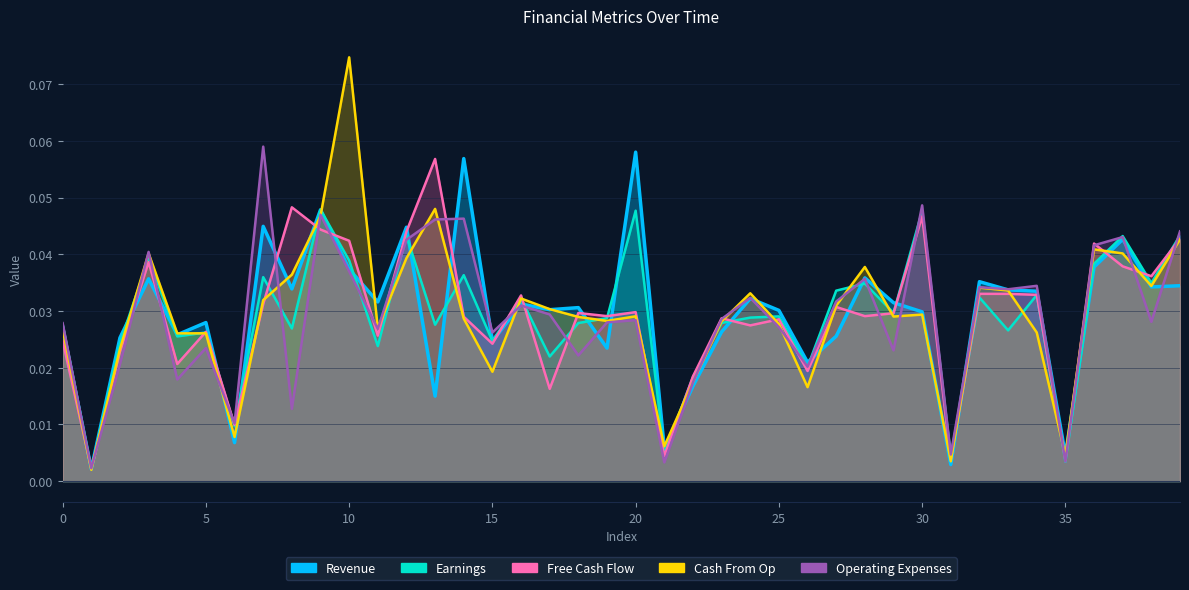

Reading left to right, extract all data points from this chart.

Revenue: 0=0.0	1=0.0	2=0.0	3=0.0	4=0.0	5=0.0	6=0.0	7=0.0	8=0.0	9=0.0	10=0.0	11=0.0	12=0.0	13=0.0	14=0.1	15=0.0	16=0.0	17=0.0	18=0.0	19=0.0	20=0.1	21=0.0	22=0.0	23=0.0	24=0.0	25=0.0	26=0.0	27=0.0	28=0.0	29=0.0	30=0.0	31=0.0	32=0.0	33=0.0	34=0.0	35=0.0	36=0.0	37=0.0	38=0.0	39=0.0
Earnings: 0=0.0	1=0.0	2=0.0	3=0.0	4=0.0	5=0.0	6=0.0	7=0.0	8=0.0	9=0.0	10=0.0	11=0.0	12=0.0	13=0.0	14=0.0	15=0.0	16=0.0	17=0.0	18=0.0	19=0.0	20=0.0	21=0.0	22=0.0	23=0.0	24=0.0	25=0.0	26=0.0	27=0.0	28=0.0	29=0.0	30=0.0	31=0.0	32=0.0	33=0.0	34=0.0	35=0.0	36=0.0	37=0.0	38=0.0	39=0.0
Free Cash Flow: 0=0.0	1=0.0	2=0.0	3=0.0	4=0.0	5=0.0	6=0.0	7=0.0	8=0.0	9=0.0	10=0.0	11=0.0	12=0.0	13=0.1	14=0.0	15=0.0	16=0.0	17=0.0	18=0.0	19=0.0	20=0.0	21=0.0	22=0.0	23=0.0	24=0.0	25=0.0	26=0.0	27=0.0	28=0.0	29=0.0	30=0.0	31=0.0	32=0.0	33=0.0	34=0.0	35=0.0	36=0.0	37=0.0	38=0.0	39=0.0
Cash From Op: 0=0.0	1=0.0	2=0.0	3=0.0	4=0.0	5=0.0	6=0.0	7=0.0	8=0.0	9=0.0	10=0.1	11=0.0	12=0.0	13=0.0	14=0.0	15=0.0	16=0.0	17=0.0	18=0.0	19=0.0	20=0.0	21=0.0	22=0.0	23=0.0	24=0.0	25=0.0	26=0.0	27=0.0	28=0.0	29=0.0	30=0.0	31=0.0	32=0.0	33=0.0	34=0.0	35=0.0	36=0.0	37=0.0	38=0.0	39=0.0
Operating Expenses: 0=0.0	1=0.0	2=0.0	3=0.0	4=0.0	5=0.0	6=0.0	7=0.1	8=0.0	9=0.0	10=0.0	11=0.0	12=0.0	13=0.0	14=0.0	15=0.0	16=0.0	17=0.0	18=0.0	19=0.0	20=0.0	21=0.0	22=0.0	23=0.0	24=0.0	25=0.0	26=0.0	27=0.0	28=0.0	29=0.0	30=0.0	31=0.0	32=0.0	33=0.0	34=0.0	35=0.0	36=0.0	37=0.0	38=0.0	39=0.0